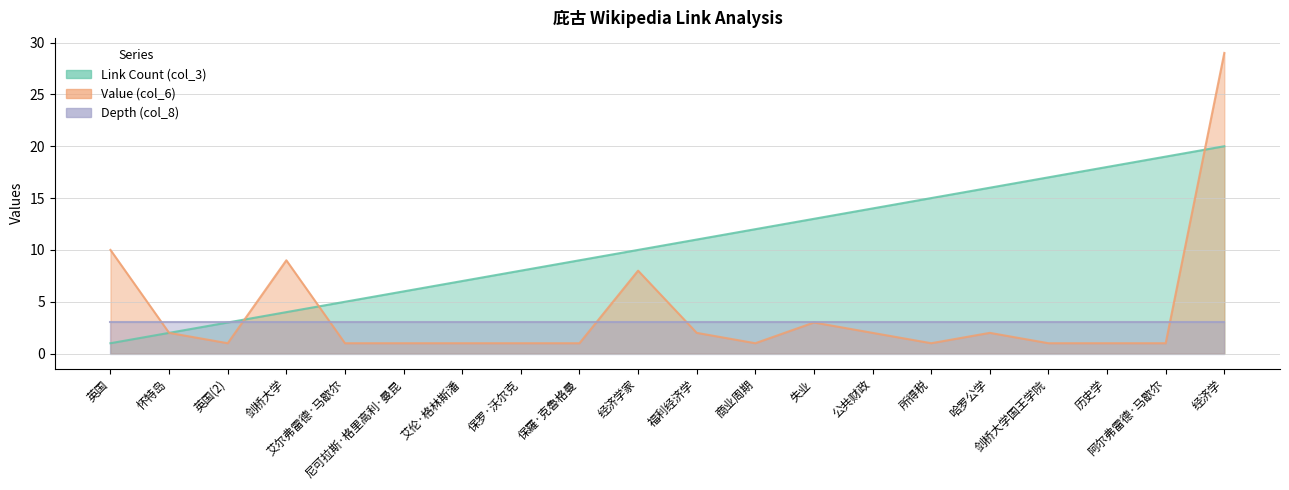

At which category does the chart reach its minimum across all series?

英国